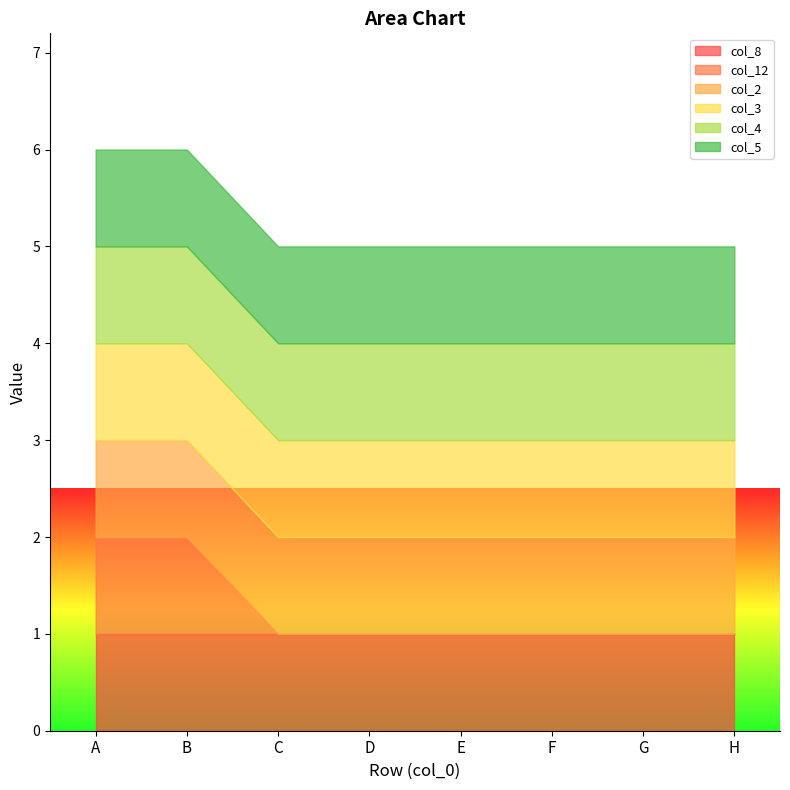

True or false: col_8 and col_4 intersect in this chart.

False